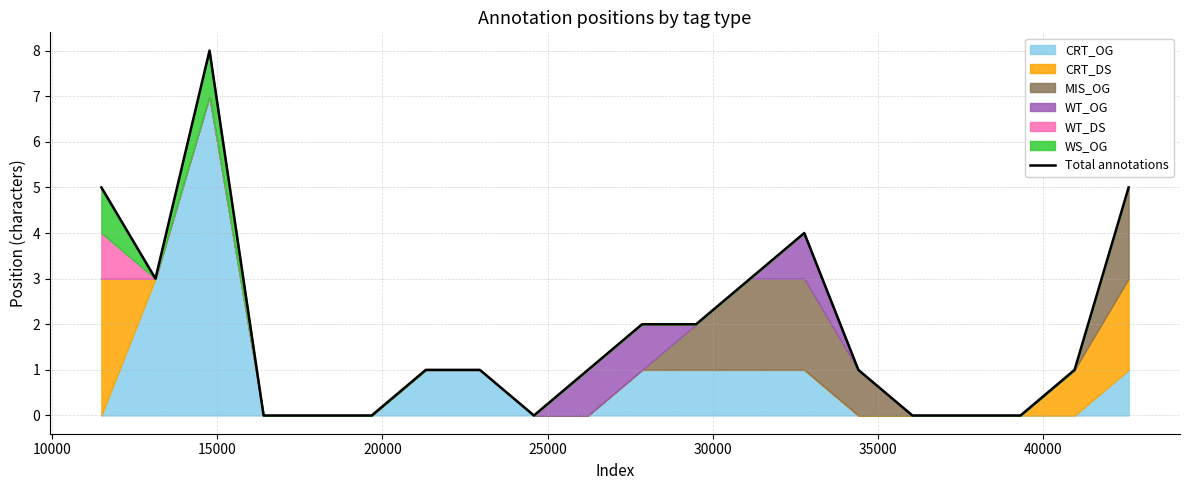

What is the difference between the second highest and minimum values?

5